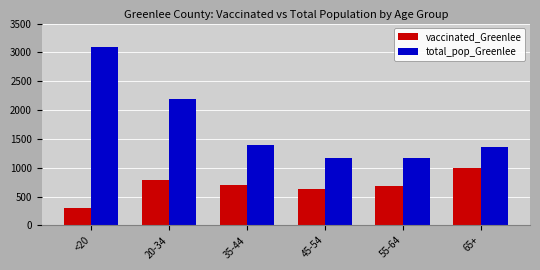

Where is vaccinated_Greenlee nearest to the value 644?

45-54